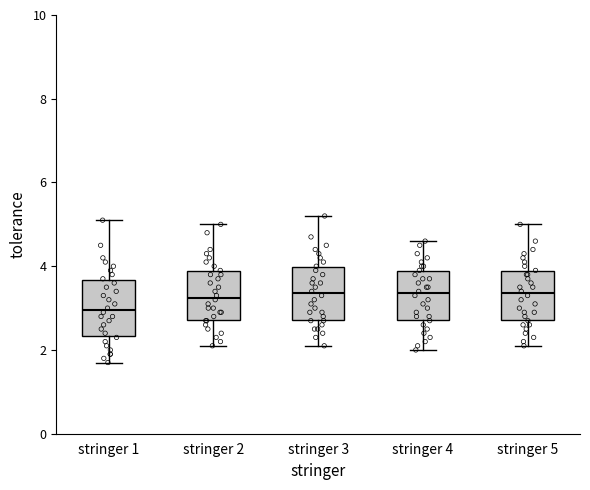

Where does the median line of the box for stringer 4 sit on the y-axis? The values are not printed on the chart, so give them approximately, as read against the axis.

3.4